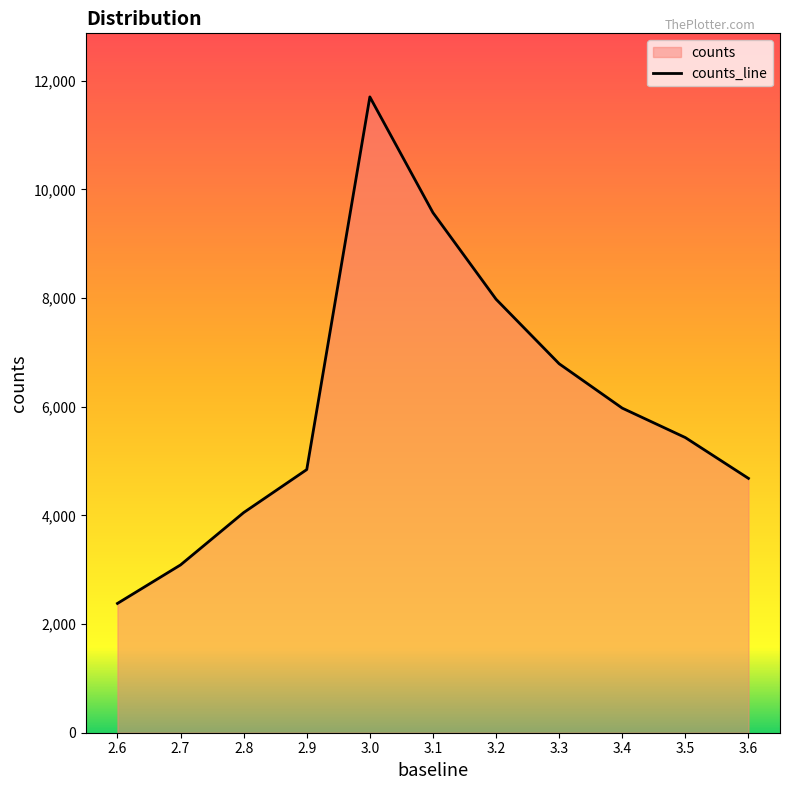

The chart shows a value of 4682 at 3.6. True or false?

True